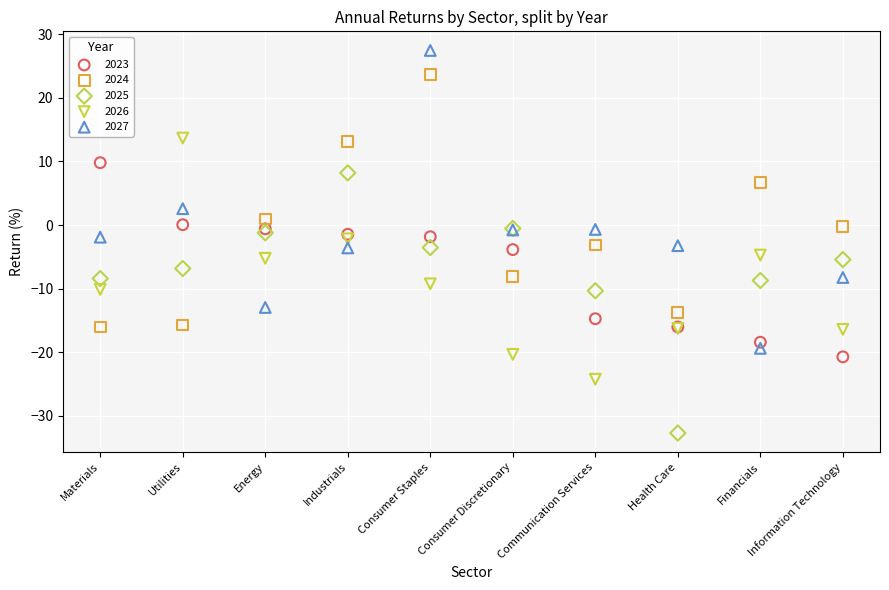

Which series reaches the minimum Y coordinate?

2025